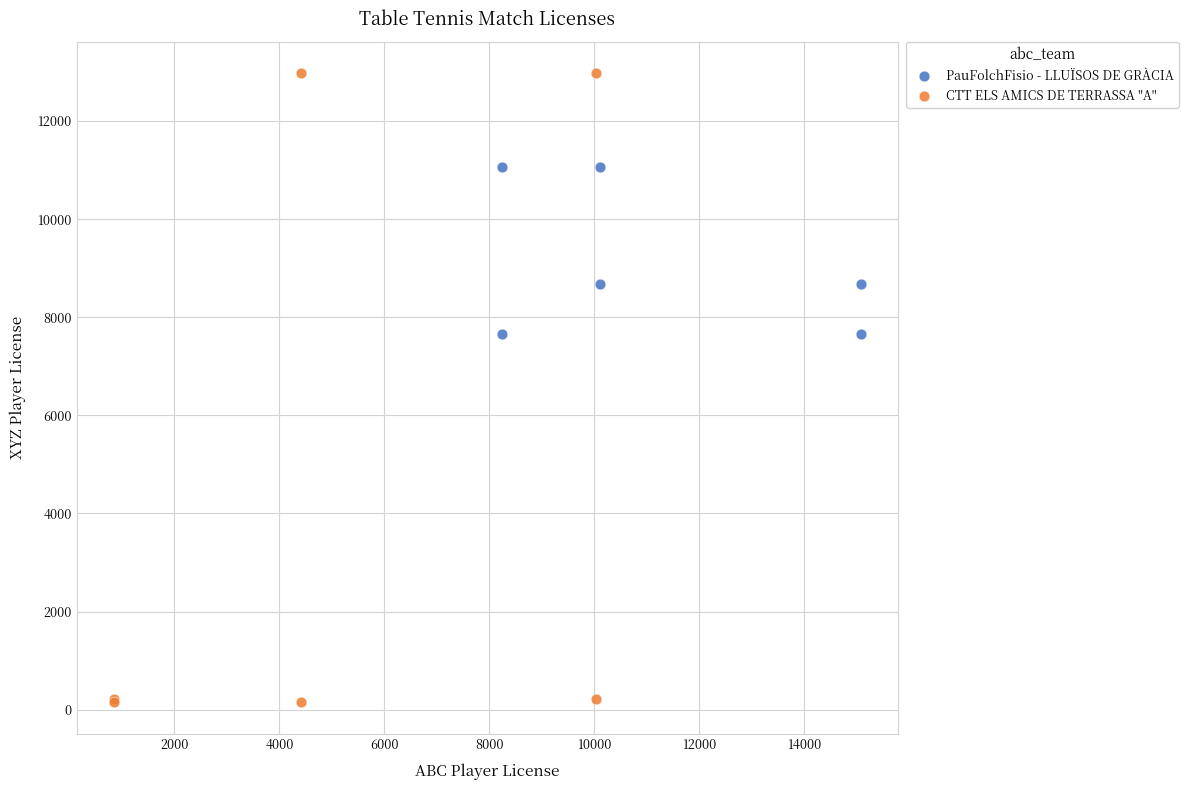

Which series contains the lowest Y value?

CTT ELS AMICS DE TERRASSA ''A''